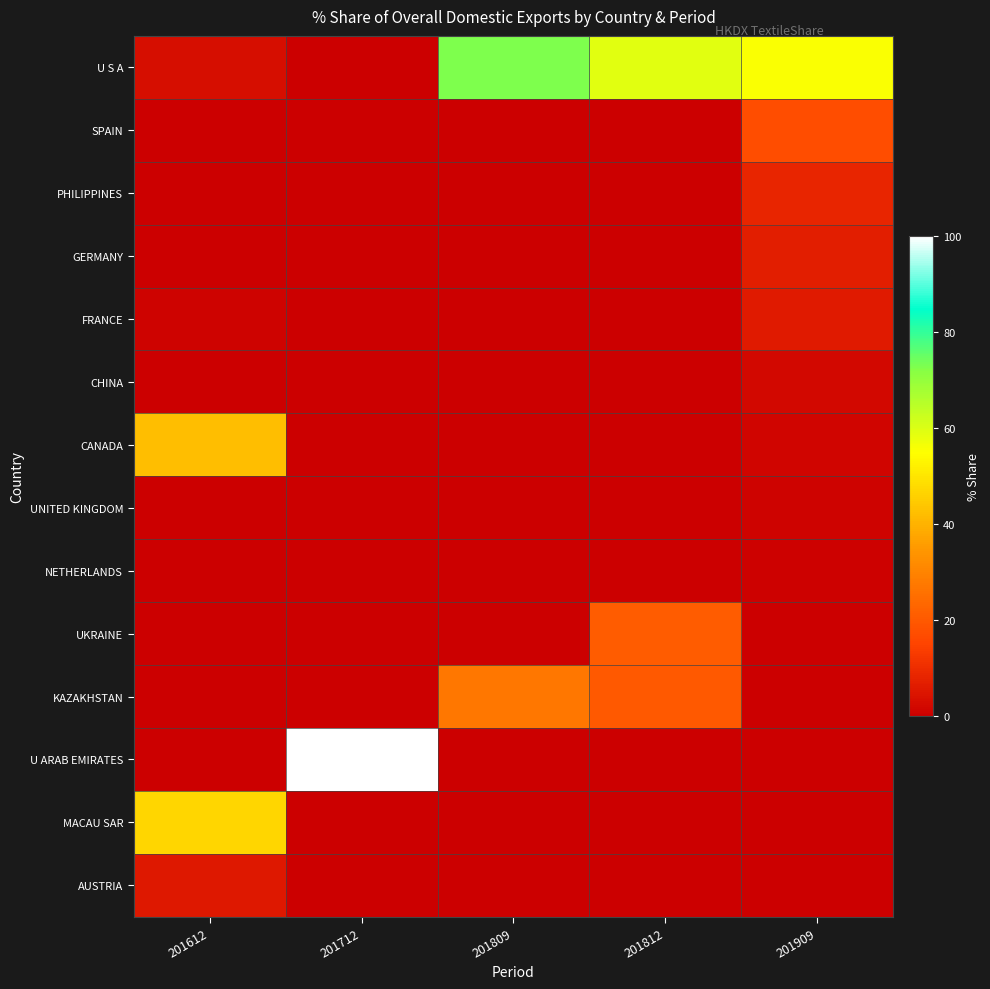

Reading right to left, what are all the values shown in this chart?

U S A: 201909=55.8	201812=59.3	201809=72.9	201712=0.0	201612=3.4
SPAIN: 201909=17.3	201812=0.0	201809=0.0	201712=0.0	201612=0.0
PHILIPPINES: 201909=8.2	201812=0.0	201809=0.0	201712=0.0	201612=0.0
GERMANY: 201909=6.9	201812=0.0	201809=0.0	201712=0.0	201612=0.0
FRANCE: 201909=6.2	201812=0.0	201809=0.0	201712=0.0	201612=0.9
CHINA: 201909=2.1	201812=0.0	201809=0.0	201712=0.0	201612=0.0
CANADA: 201909=1.2	201812=0.0	201809=0.0	201712=0.0	201612=42.5
UNITED KINGDOM: 201909=1.1	201812=0.0	201809=0.0	201712=0.0	201612=0.0
NETHERLANDS: 201909=0.8	201812=0.0	201809=0.0	201712=0.0	201612=0.0
UKRAINE: 201909=0.0	201812=20.8	201809=0.0	201712=0.0	201612=0.0
KAZAKHSTAN: 201909=0.0	201812=19.9	201809=27.1	201712=0.0	201612=0.0
U ARAB EMIRATES: 201909=0.0	201812=0.0	201809=0.0	201712=100.0	201612=0.3
MACAU SAR: 201909=0.0	201812=0.0	201809=0.0	201712=0.0	201612=47.1
AUSTRIA: 201909=0.0	201812=0.0	201809=0.0	201712=0.0	201612=5.7